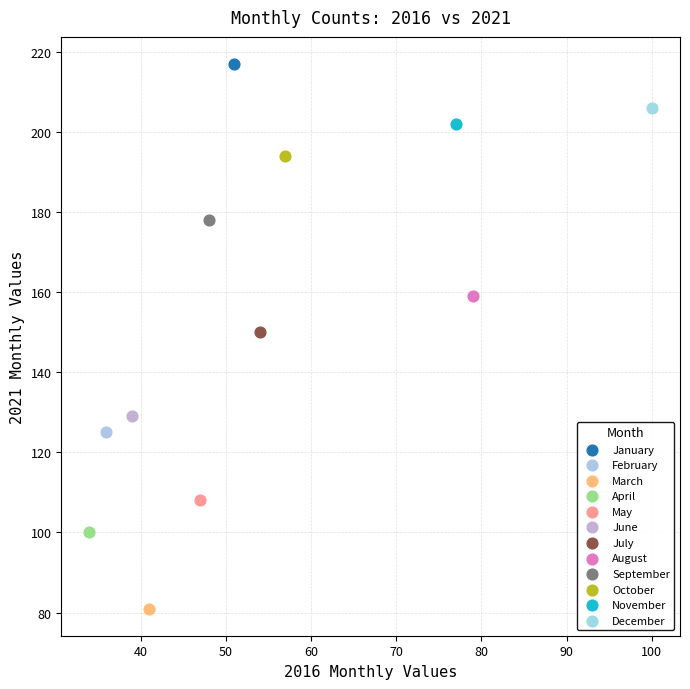

What are all the series names shown in the legend?

January, February, March, April, May, June, July, August, September, October, November, December